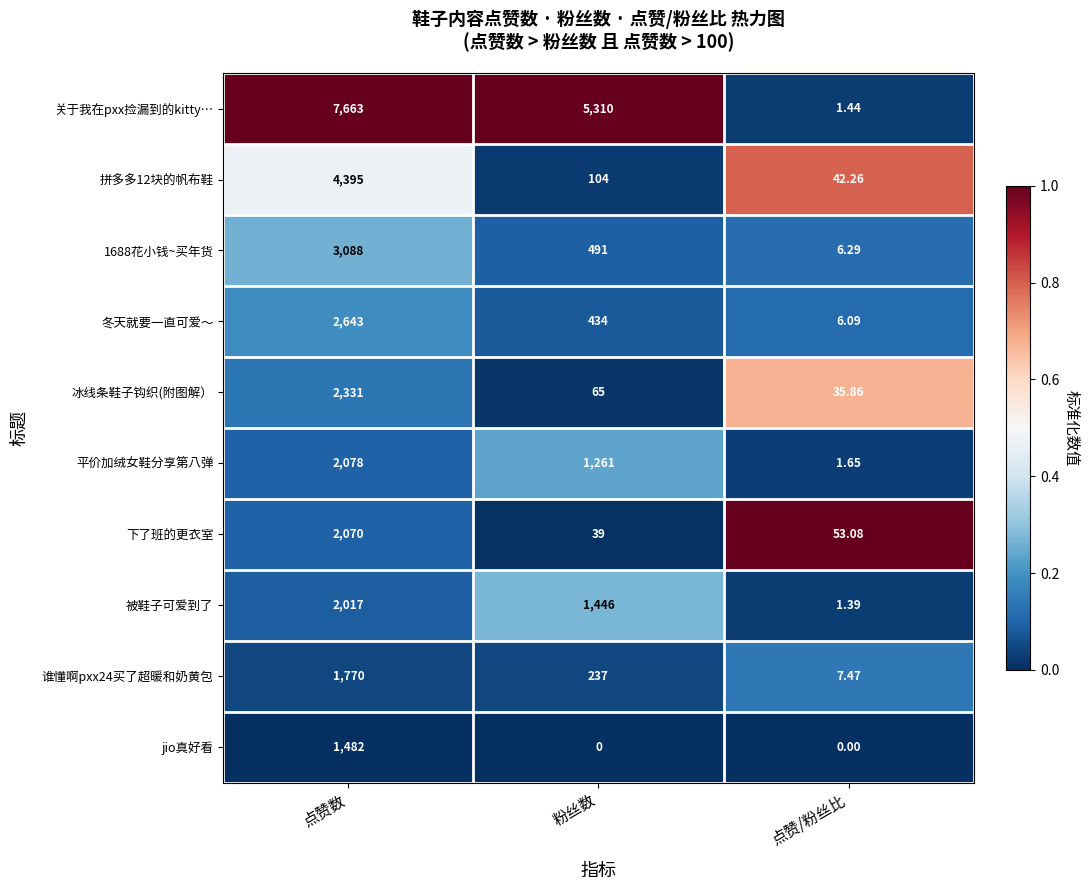

Rank the series by their maximum value, from lowest to highest.

jio真好看, 谁懂啊pxx24买了超暖和奶黄包, 被鞋子可爱到了, 下了班的更衣室, 平价加绒女鞋分享第八弹, 冰线条鞋子钩织(附图解）, 冬天就要一直可爱～, 1688花小钱~买年货, 拼多多12块的帆布鞋, 关于我在pxx捡漏到的kitty…